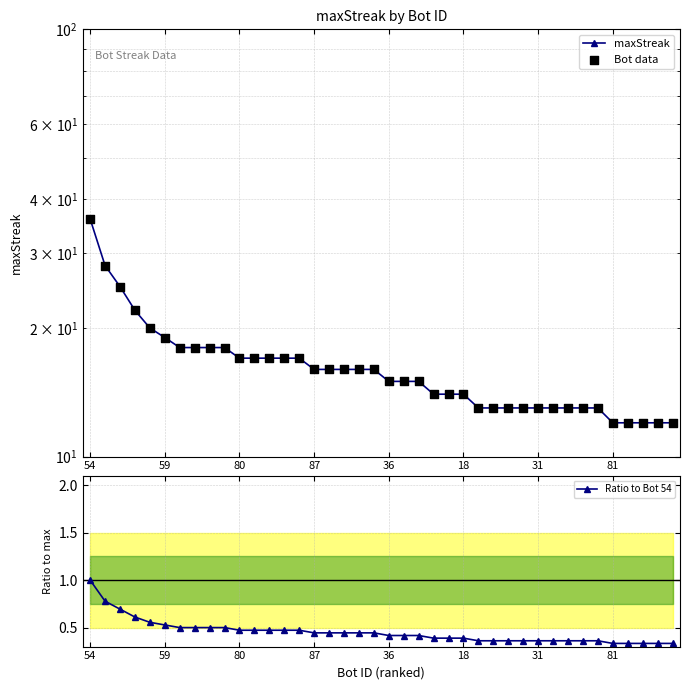

Is the value of maxStreak at 8 greater than the value of Bot data at 17?

Yes